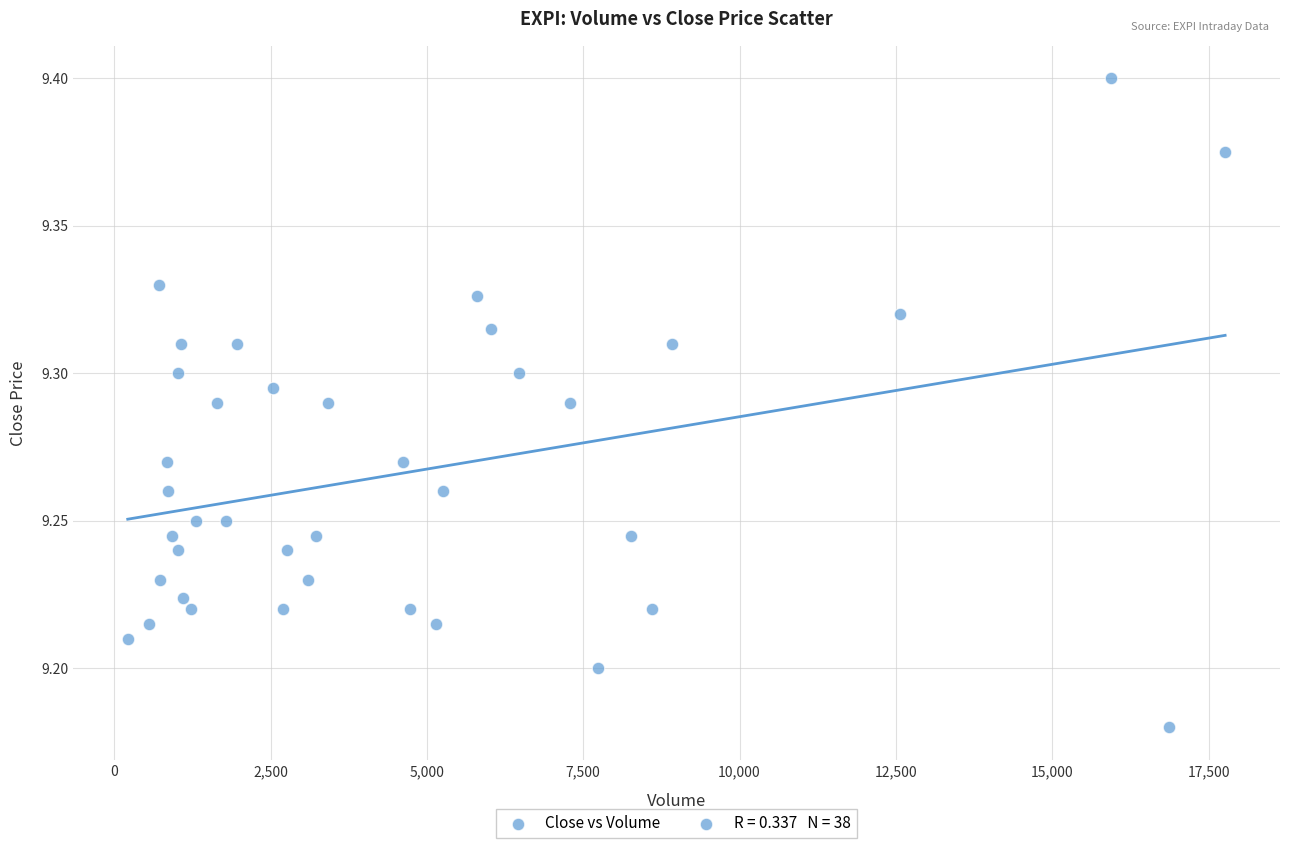

What is the range of X values (max minus min)?

17548.0